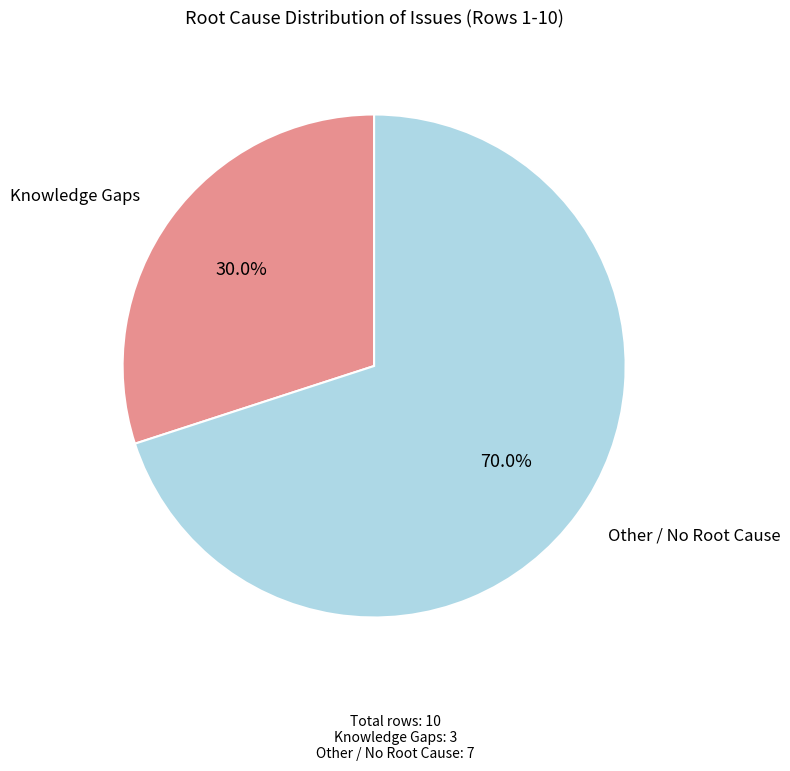

Is there any slice that represents more than half of the pie?

Yes